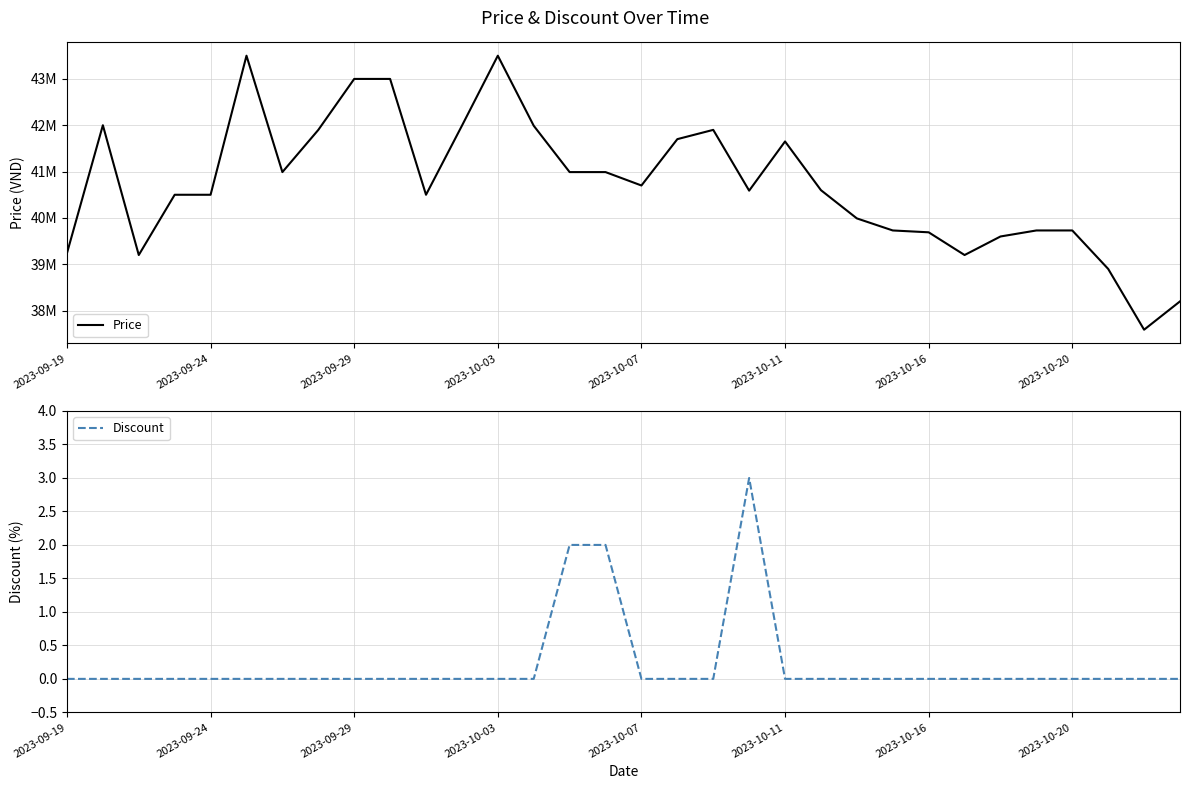

How many series are shown in this chart?

2